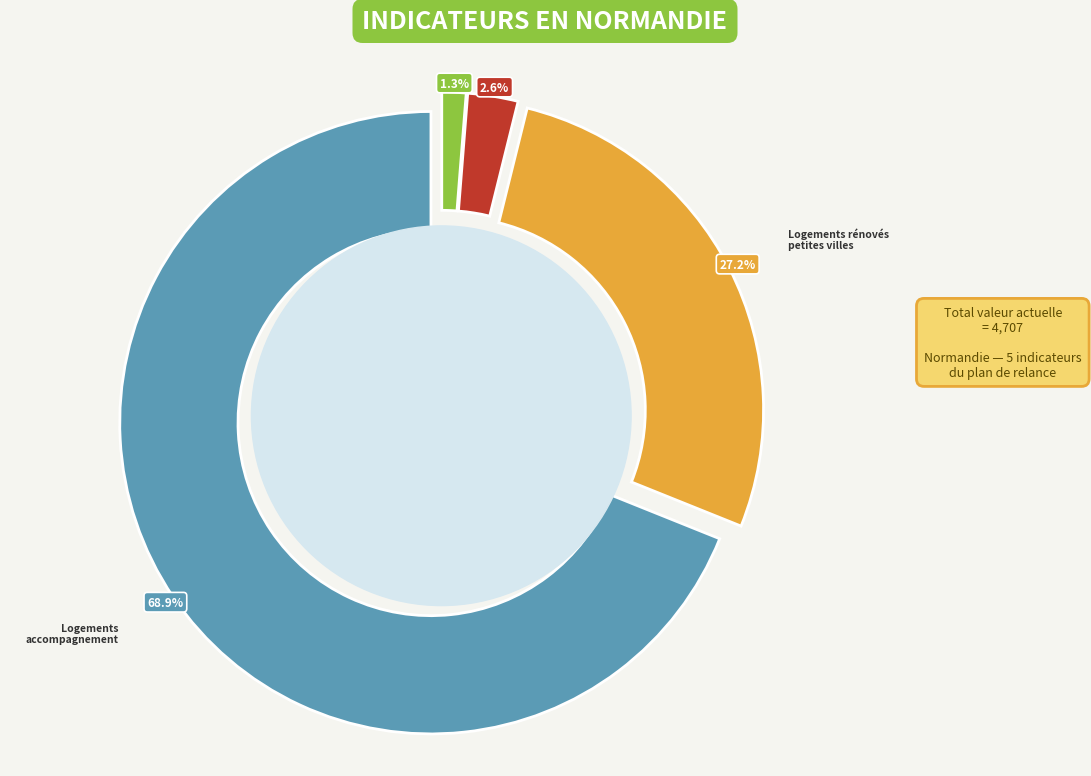

Combined, do Logements rénovés
petites villes and Logements
accompagnement account for over 50%?

Yes